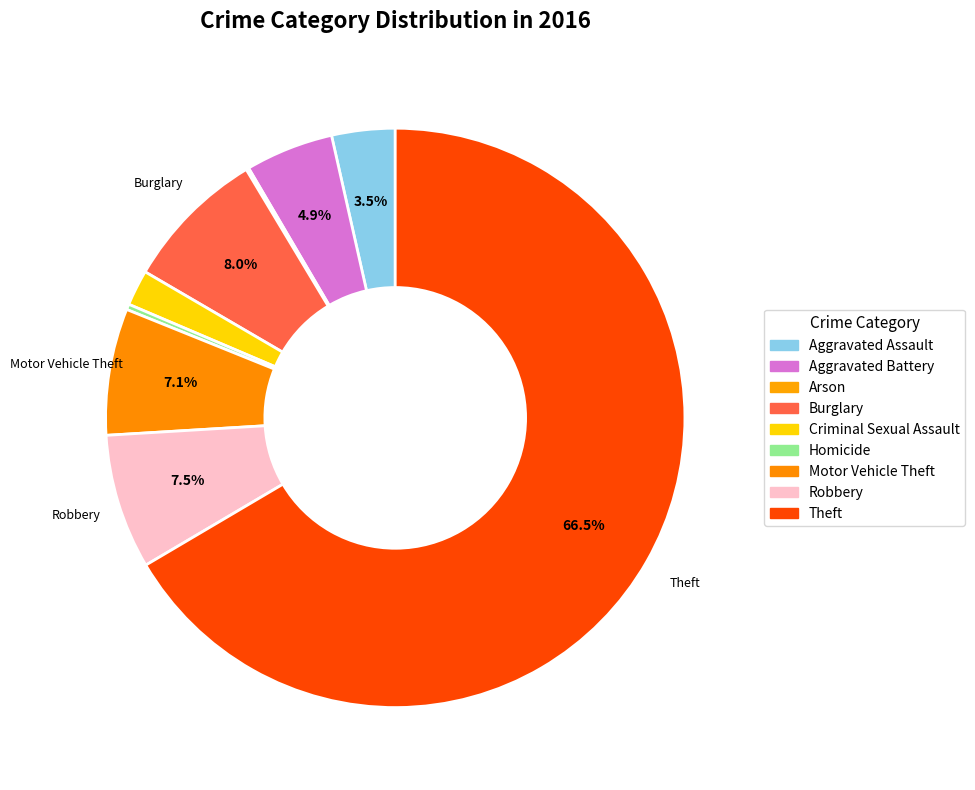

Does any single category account for the majority?

Yes